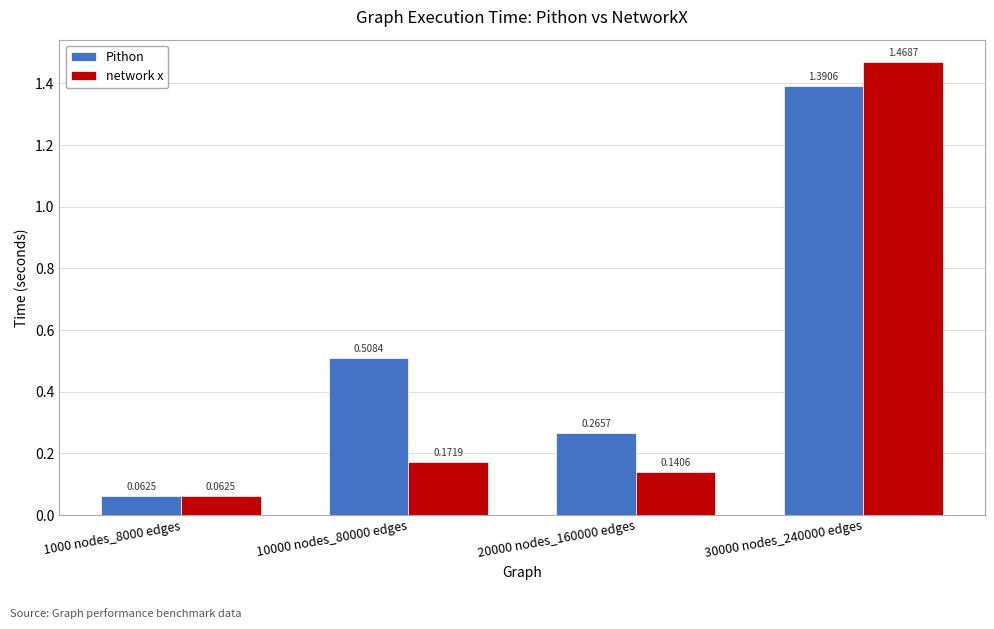

What is the average value of the Pithon series?

0.6